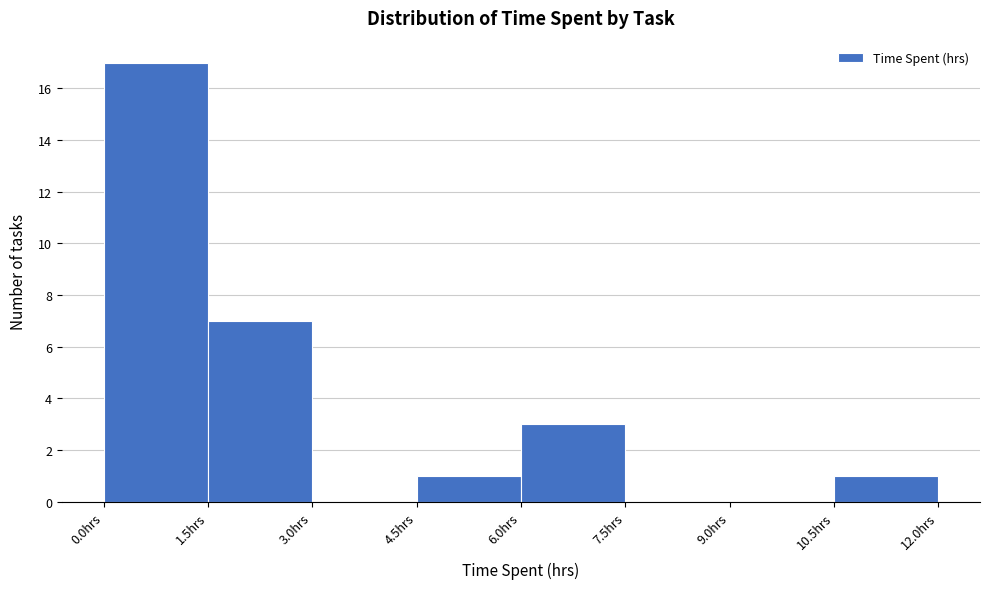

Over which range of the x-axis is the bar tallest?

0.0 to 1.5